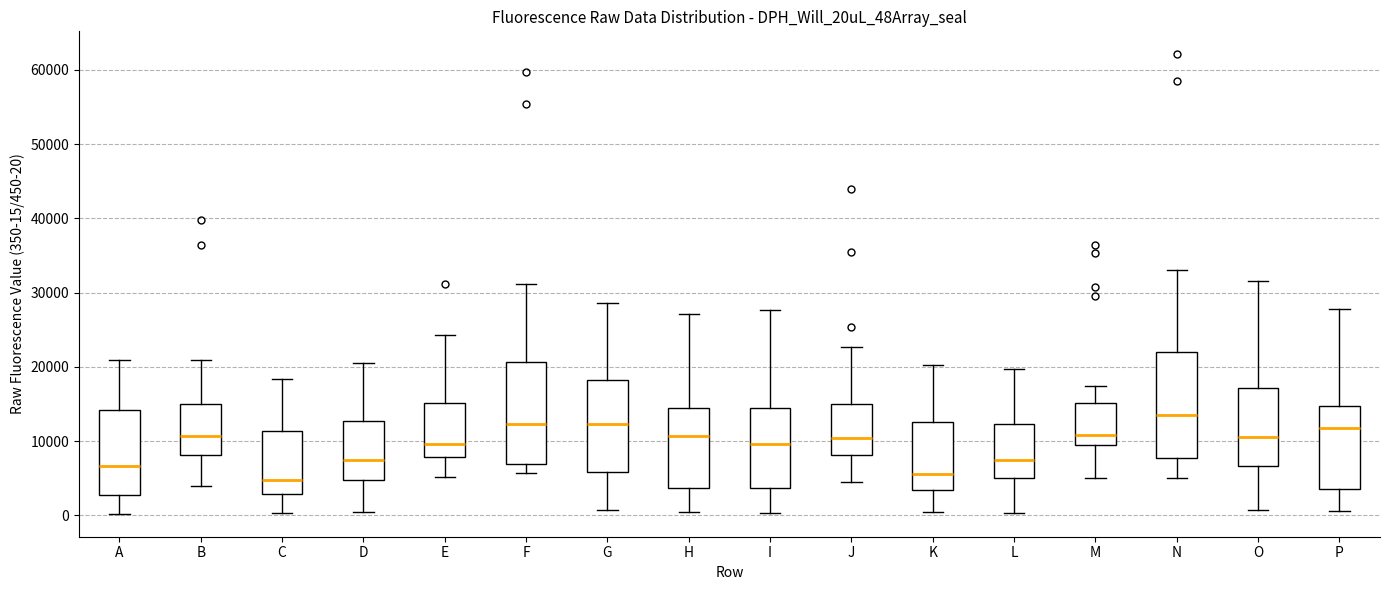

Reading left to right, transcribe this box plot: for each box, give where its median line is, the range the box spans, and where its two whiskers end, as read against the y-axis. The values are not printed on the chart, so give them approximately, as read against the axis.

A: median 7000, box 3000 to 14000, whiskers 0 to 21000
B: median 11000, box 8000 to 15000, whiskers 4000 to 21000
C: median 5000, box 3000 to 11000, whiskers 0 to 18000
D: median 7000, box 5000 to 13000, whiskers 0 to 20000
E: median 10000, box 8000 to 15000, whiskers 5000 to 24000
F: median 12000, box 7000 to 21000, whiskers 6000 to 31000
G: median 12000, box 6000 to 18000, whiskers 1000 to 29000
H: median 11000, box 4000 to 14000, whiskers 0 to 27000
I: median 10000, box 4000 to 14000, whiskers 0 to 28000
J: median 10000, box 8000 to 15000, whiskers 4000 to 23000
K: median 6000, box 3000 to 13000, whiskers 0 to 20000
L: median 7000, box 5000 to 12000, whiskers 0 to 20000
M: median 11000, box 9000 to 15000, whiskers 5000 to 17000
N: median 13000, box 8000 to 22000, whiskers 5000 to 33000
O: median 11000, box 7000 to 17000, whiskers 1000 to 32000
P: median 12000, box 4000 to 15000, whiskers 1000 to 28000